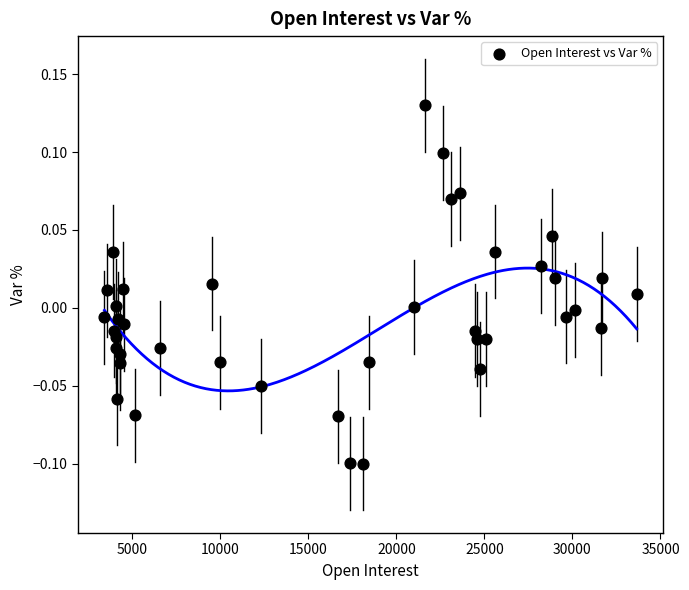

What is the range of X values (max minus min)?

30224.0